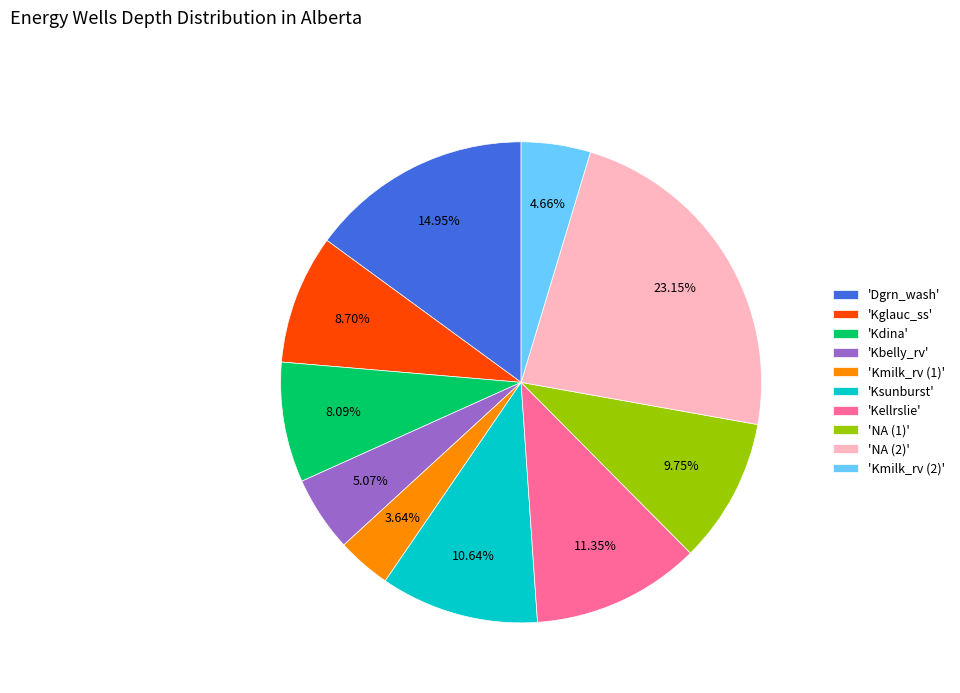

Does any single category account for the majority?

No